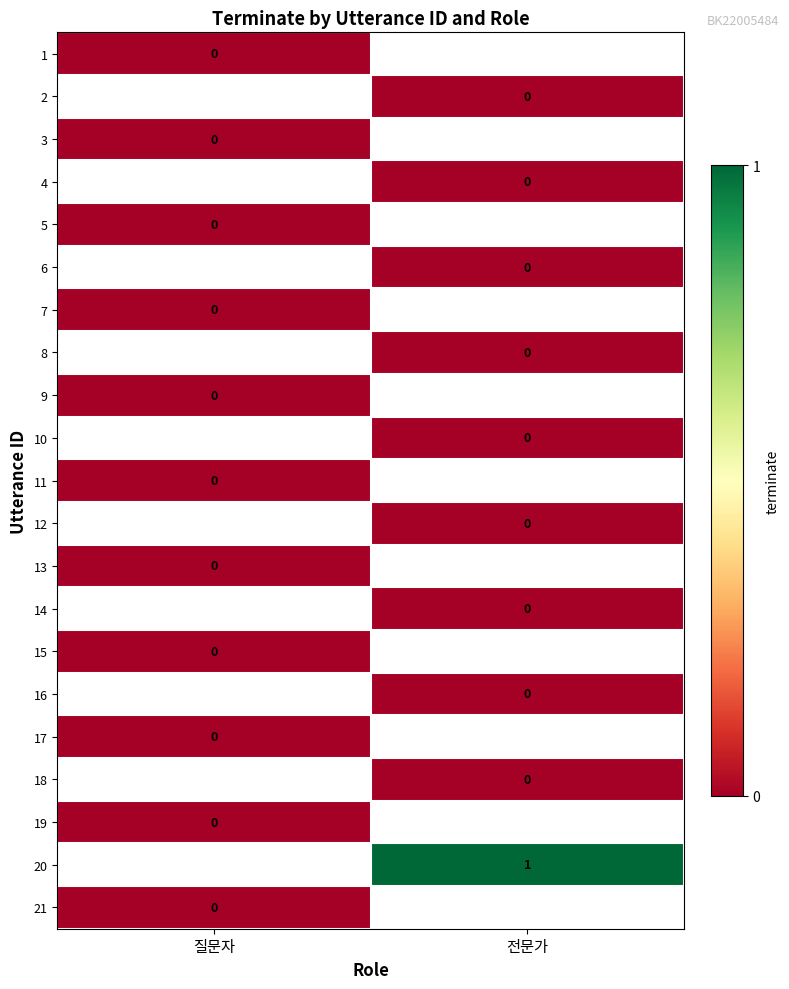

The 20 series shows 1.0 at 전문가. True or false?

True